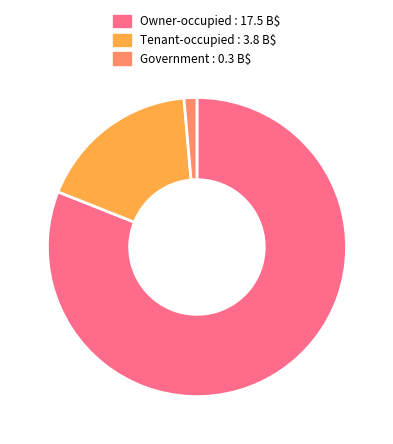

Is it true that Owner-occupied is 68% of the pie?

False